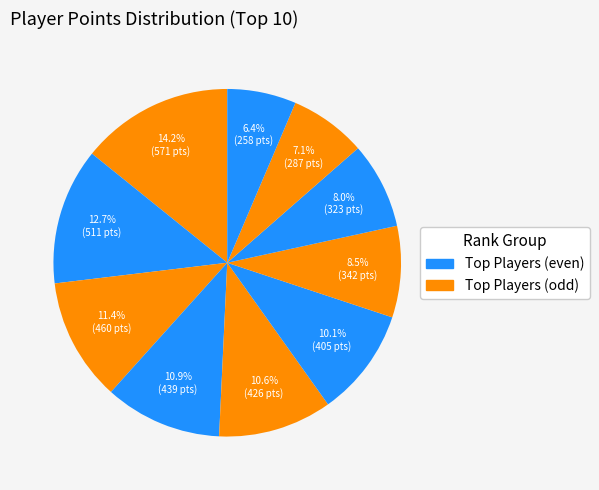

How many segments does this pie chart have?

10